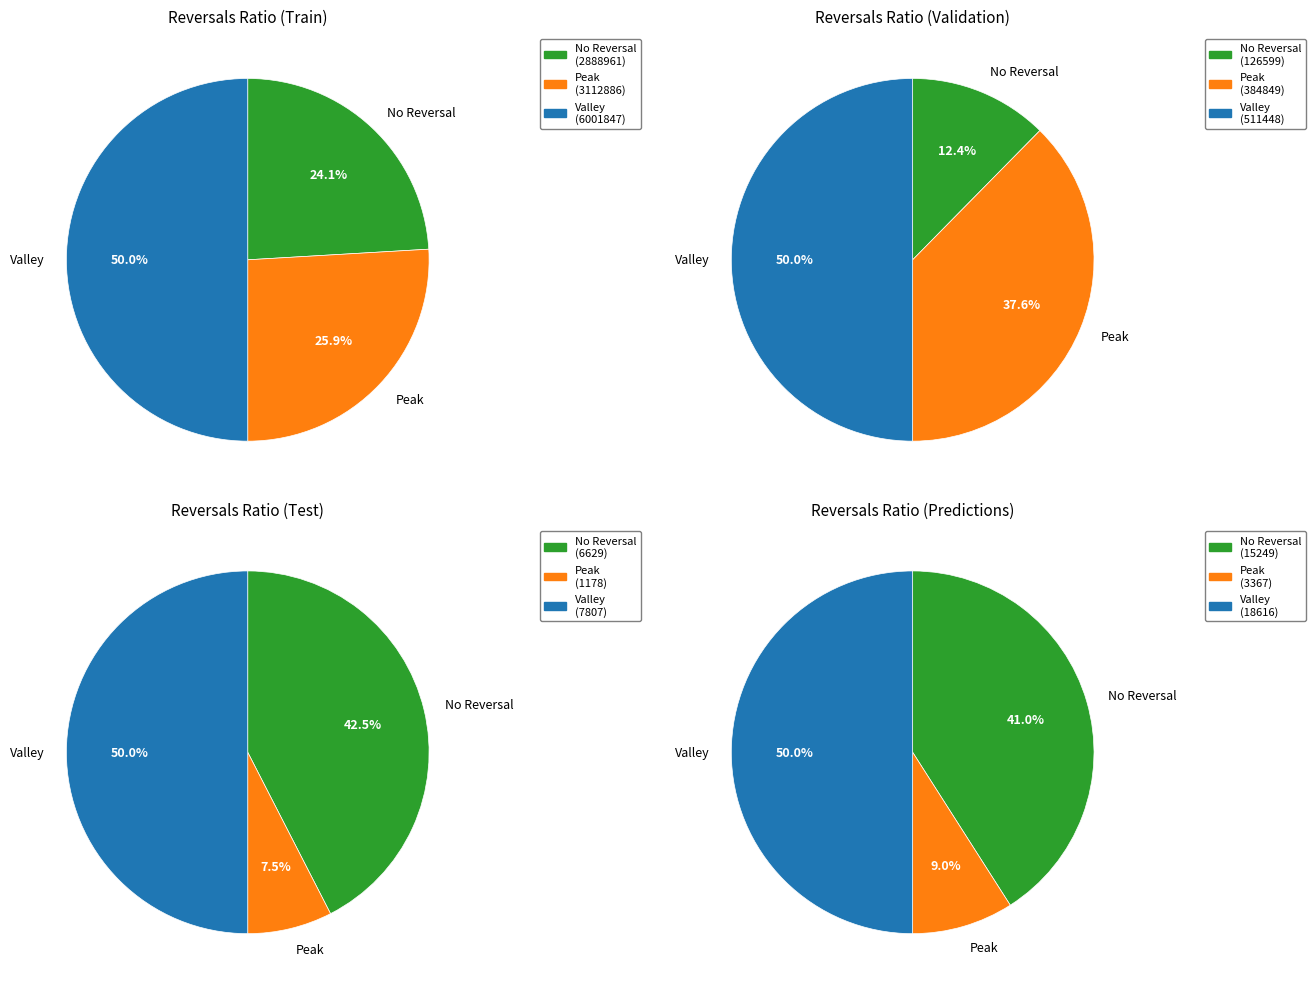

Rank the series at A2ZMES from highest to lowest value.

Valley, Peak, No Reversal